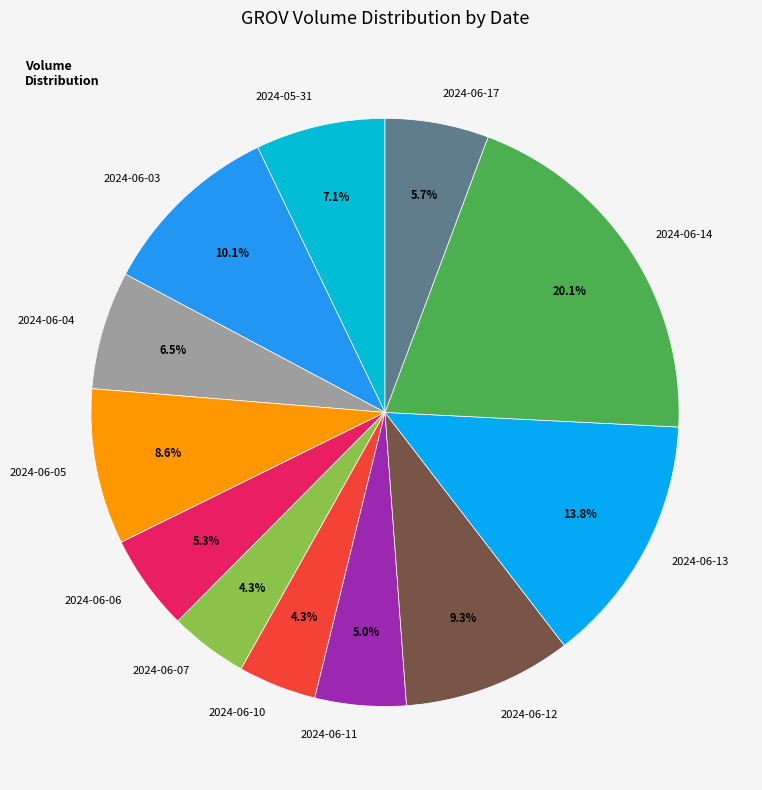

To the nearest percent, what percentage of the pie is 2024-05-31?

7%